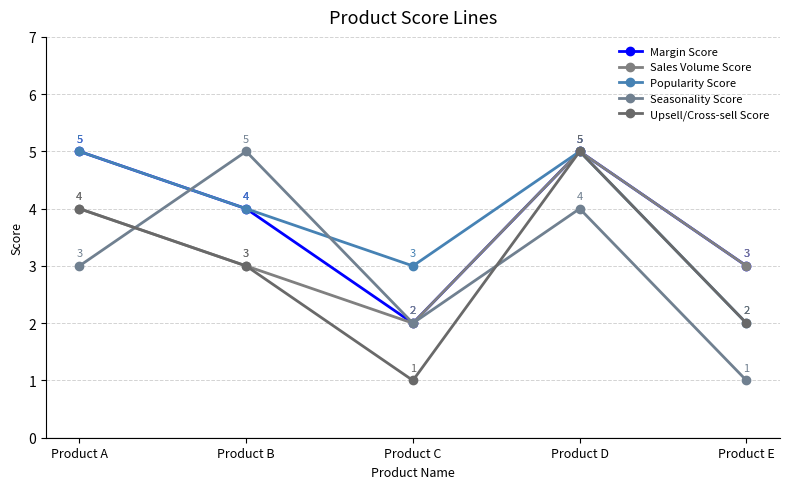

What is the total value across all series at Product B?

19